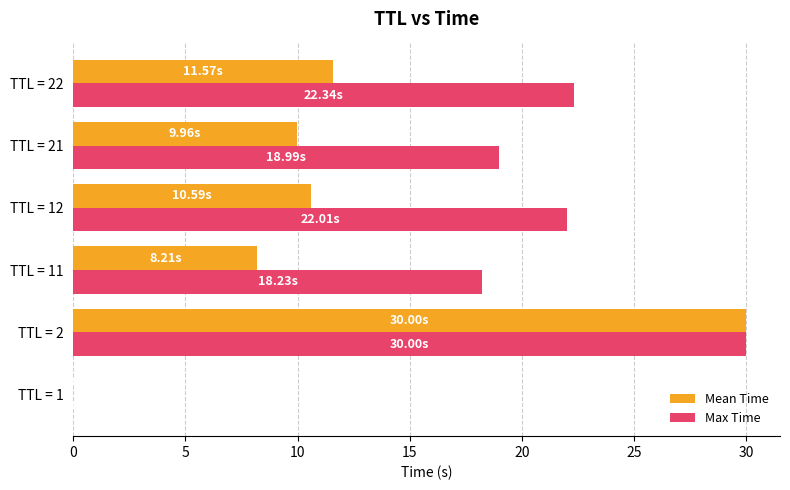

Which category has the highest value in the Mean Time series?

TTL = 2